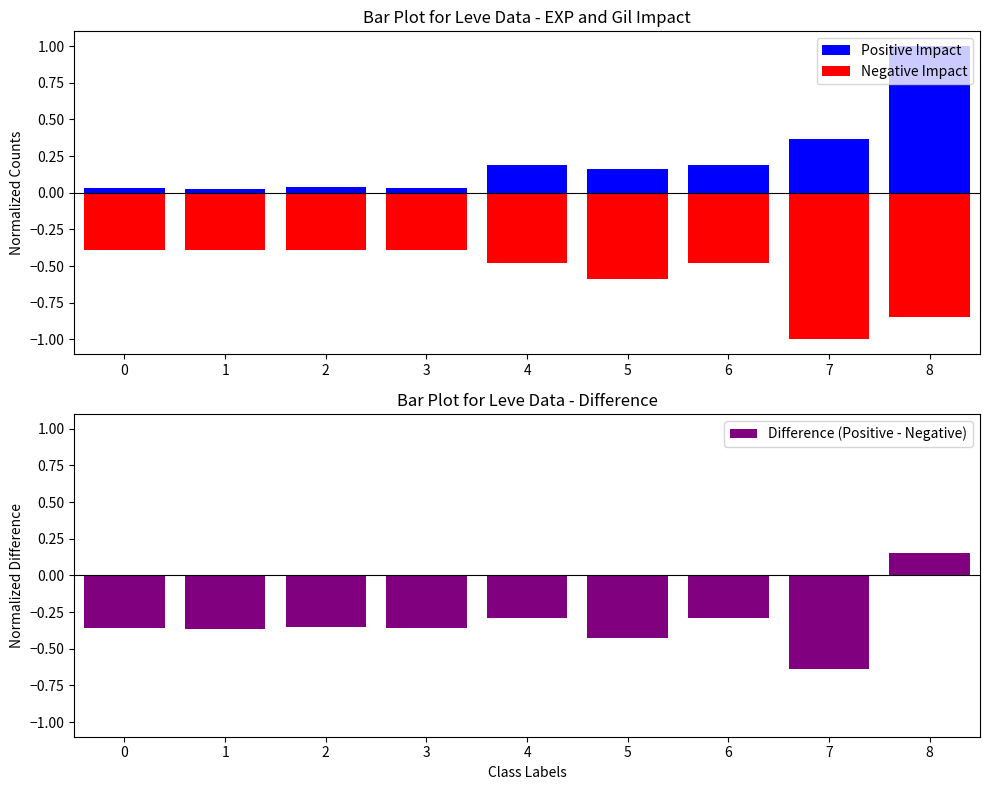

Reading left to right, what are all the values shown in this chart?

Positive Impact: 0=0.0	1=0.0	2=0.0	3=0.0	4=0.2	5=0.2	6=0.2	7=0.4	8=1.0
Negative Impact: 0=-0.4	1=-0.4	2=-0.4	3=-0.4	4=-0.5	5=-0.6	6=-0.5	7=-1.0	8=-0.9
Difference (Positive - Negative): 0=-0.4	1=-0.4	2=-0.4	3=-0.4	4=-0.3	5=-0.4	6=-0.3	7=-0.6	8=0.1